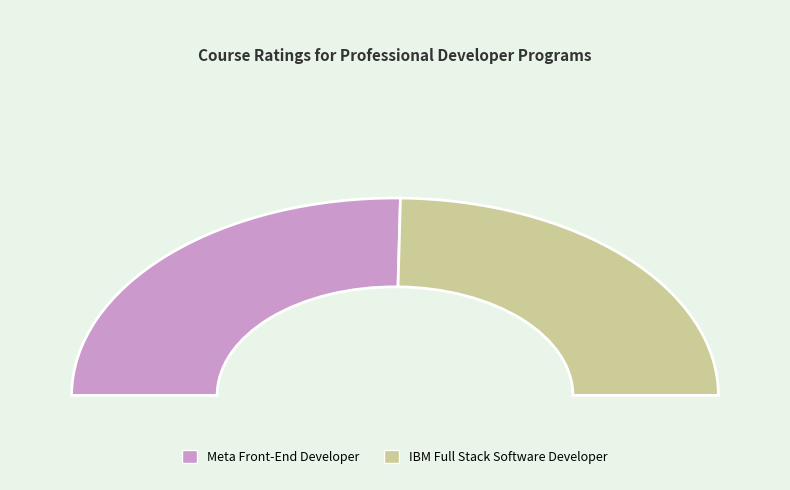

Approximately how many times larger is the value at Meta Front-End Developer compared to IBM Full Stack Software Developer?

1.0